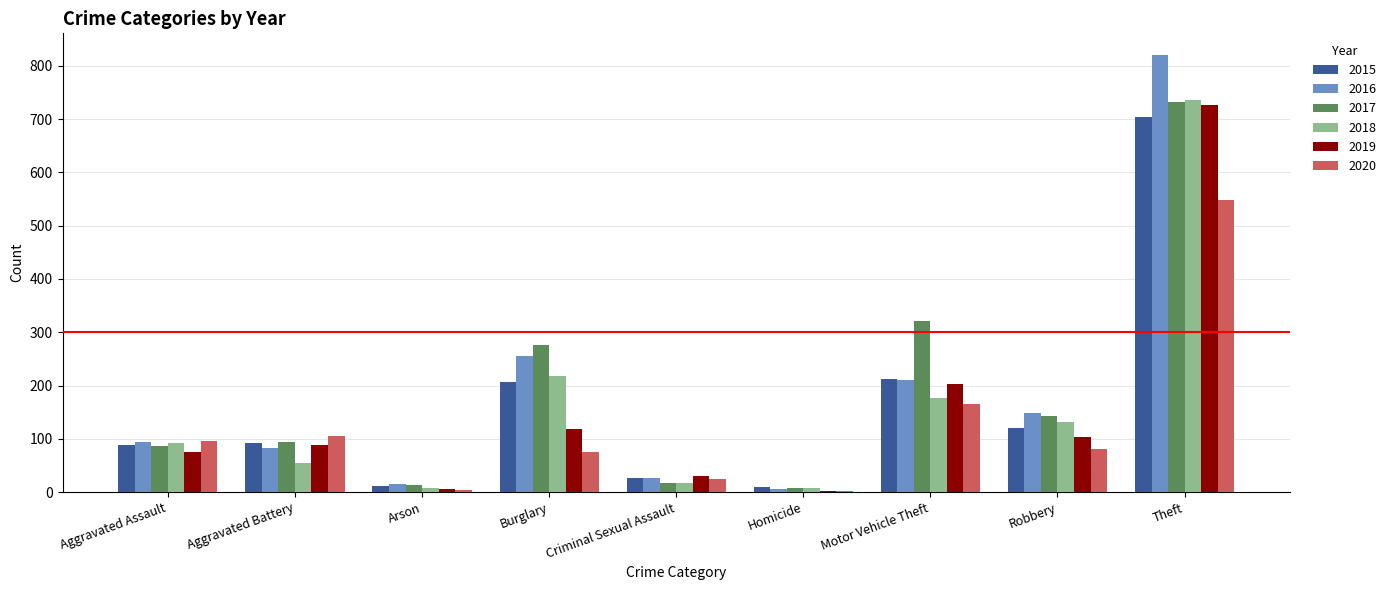

Where is 2019 nearest to the value 364?

Motor Vehicle Theft